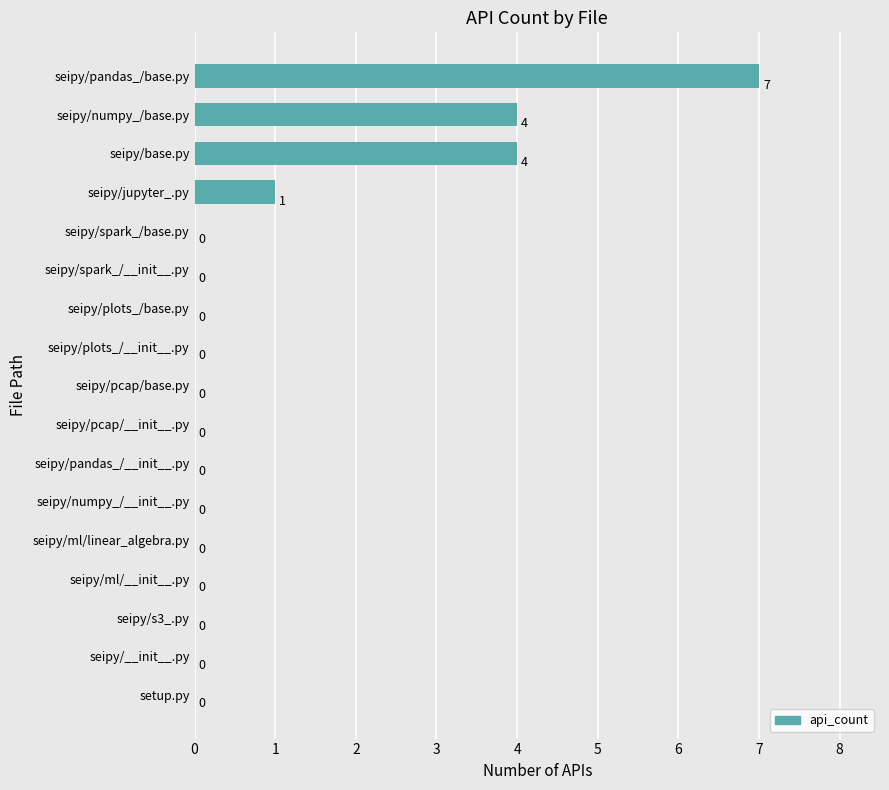

Does the chart contain stacked bars?

No